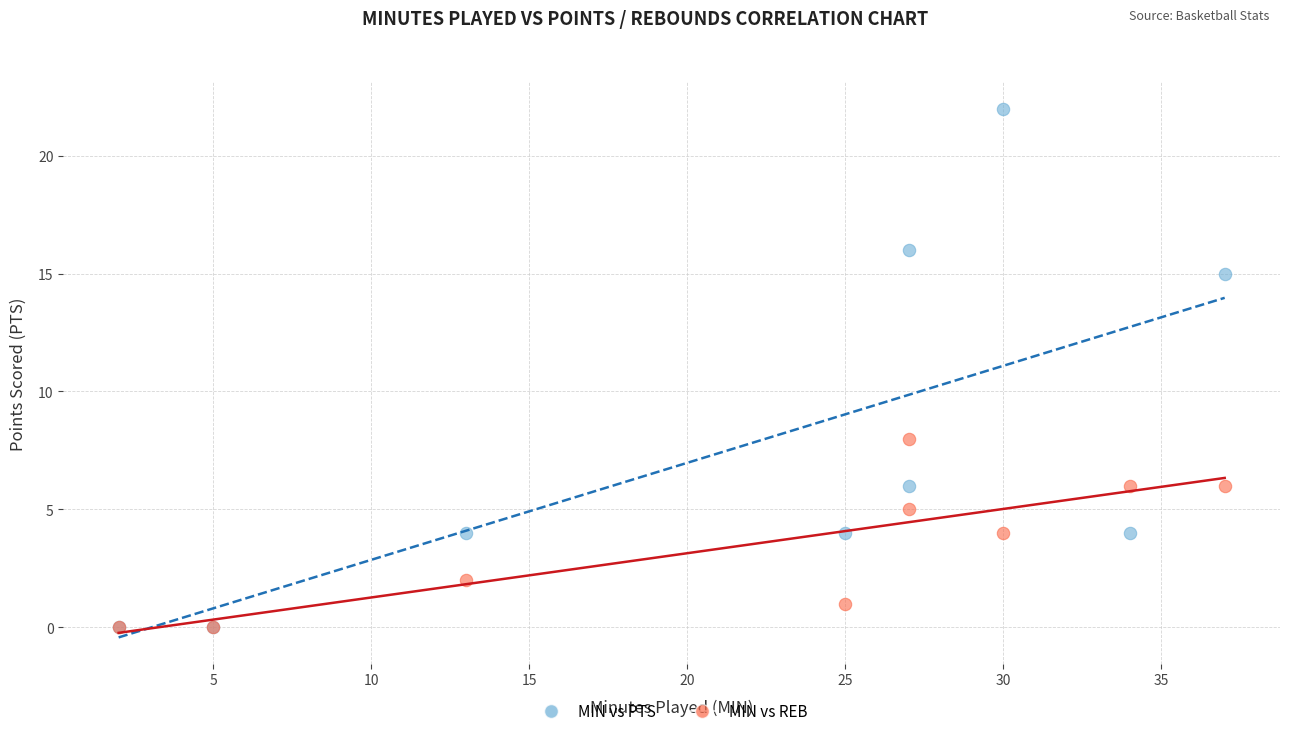

Which series has the largest Y range (max minus min)?

MIN vs PTS